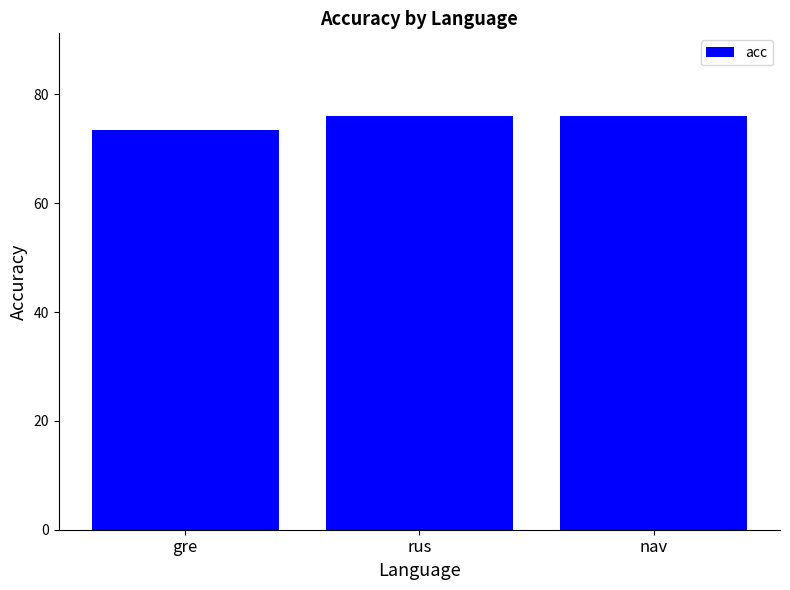

How many distinct data groups are displayed?

1